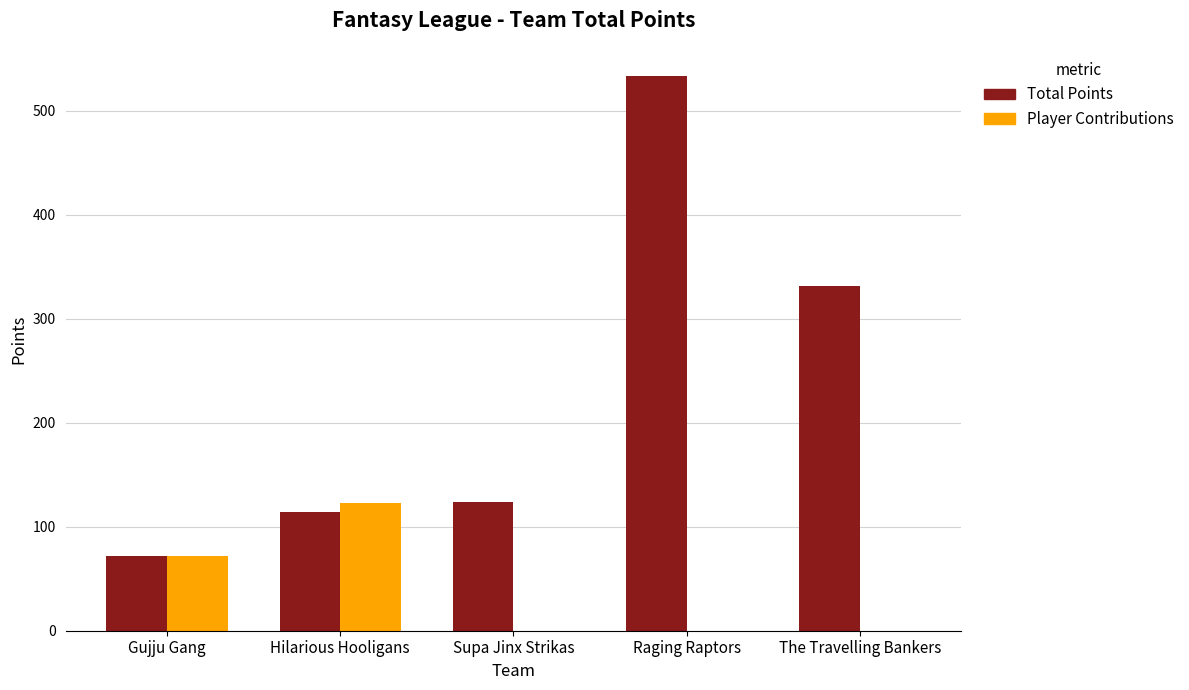

Is it true that Player Contributions equals 0 at Supa Jinx Strikas?

True